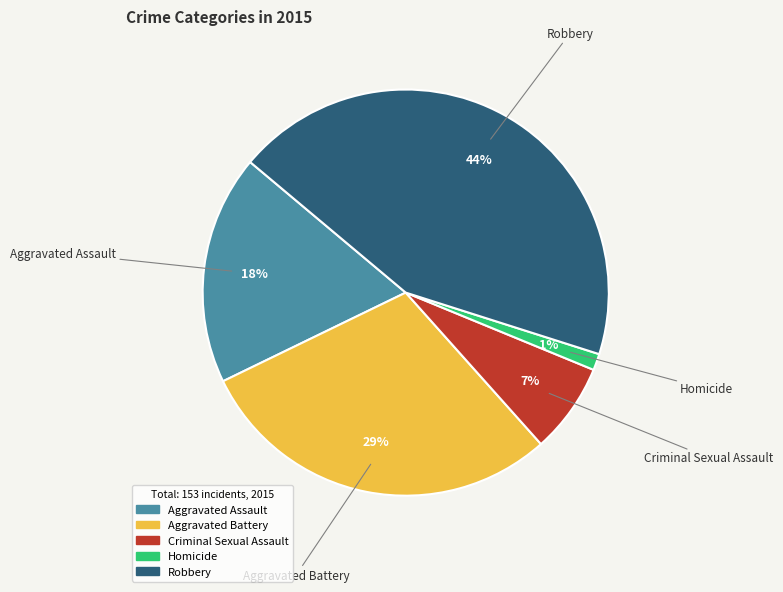

Which has a higher value, Aggravated Assault or Criminal Sexual Assault?

Aggravated Assault